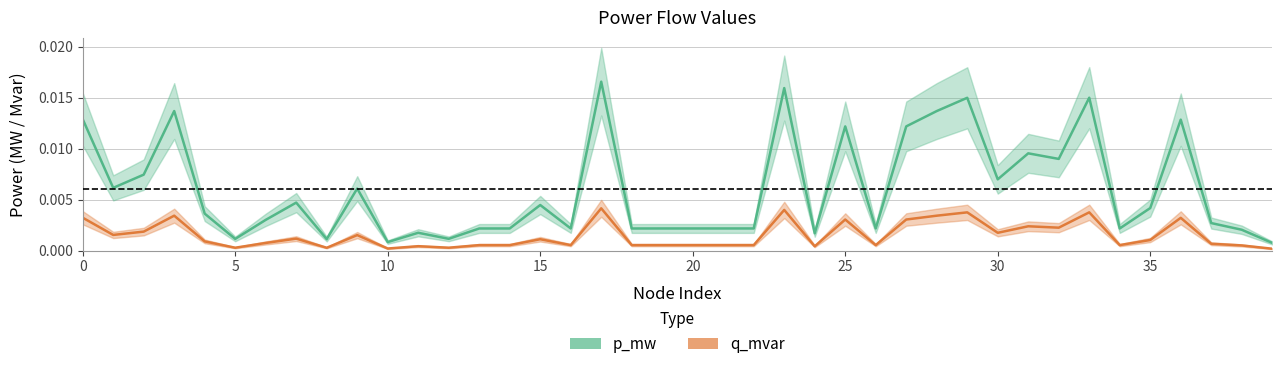

Between 16 and 31, which is larger?

31